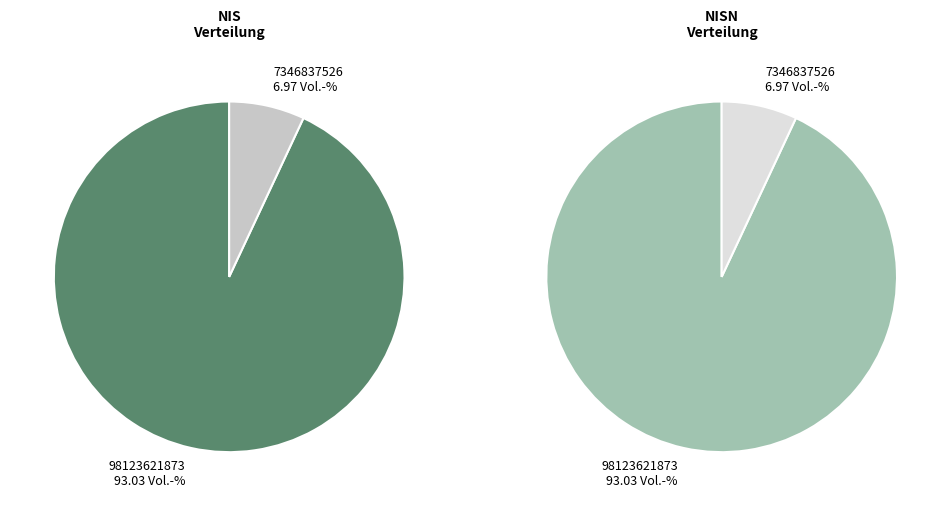

How many slices are in this pie chart?

2